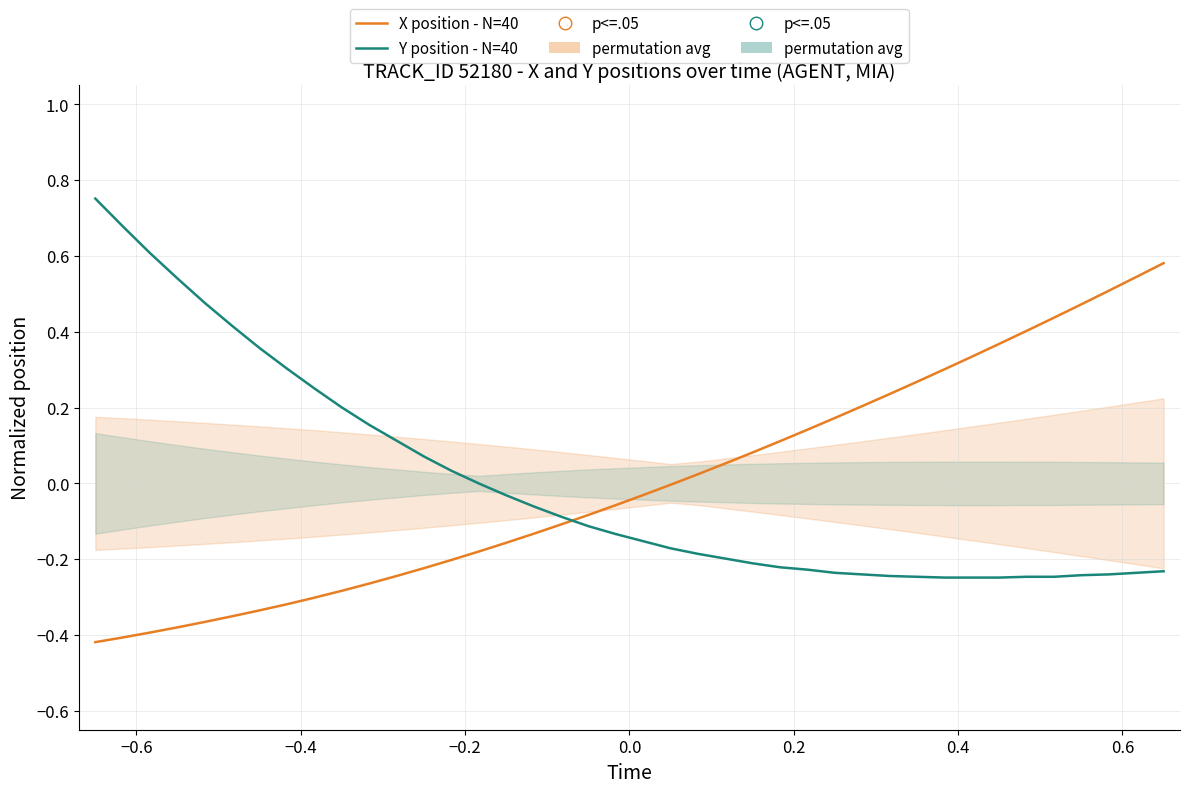

What are all the series names shown in the legend?

X position - N=40, Y position - N=40